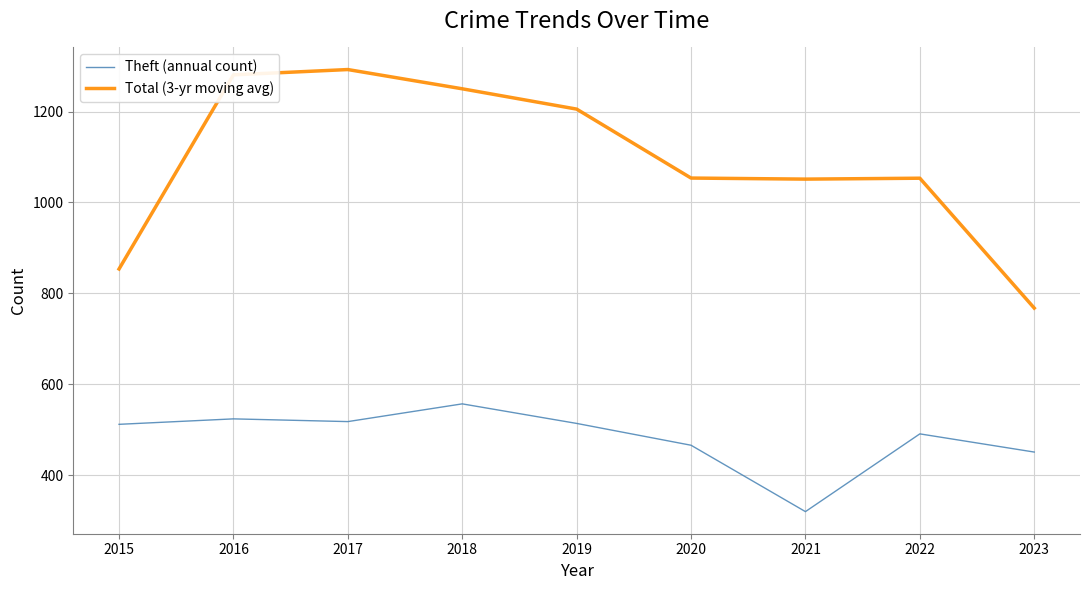

Rank the series by their maximum value, from lowest to highest.

Theft (annual count), Total (3-yr moving avg)